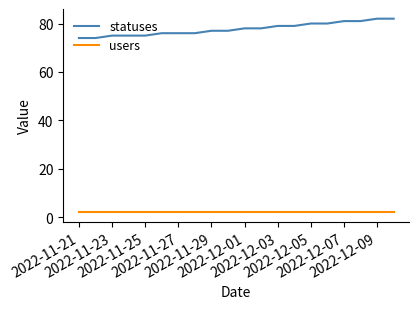

True or false: statuses and users cross at least once.

False